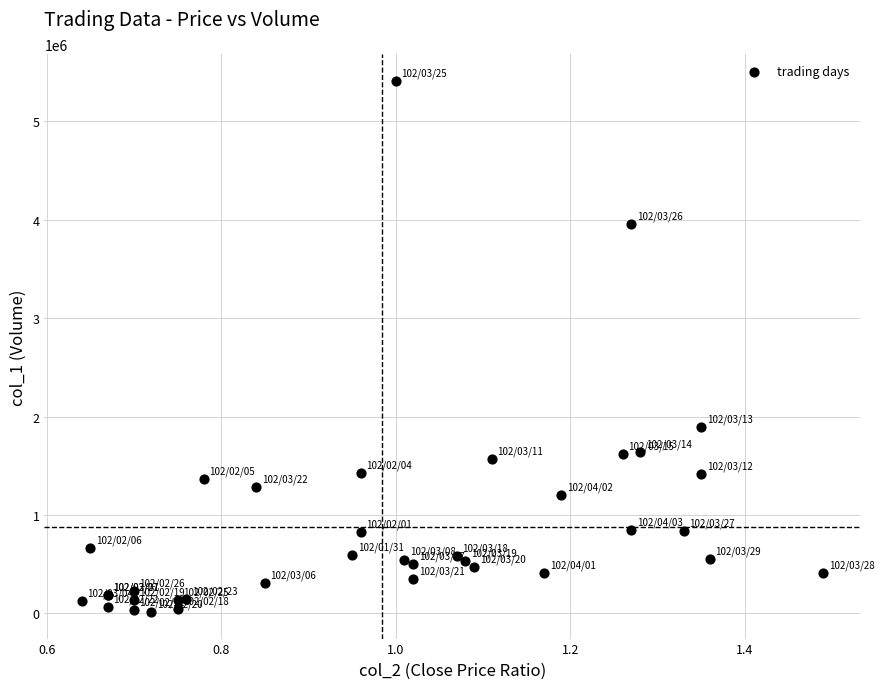

What Y value in the scatter plot is closest to 2713675?

1898490